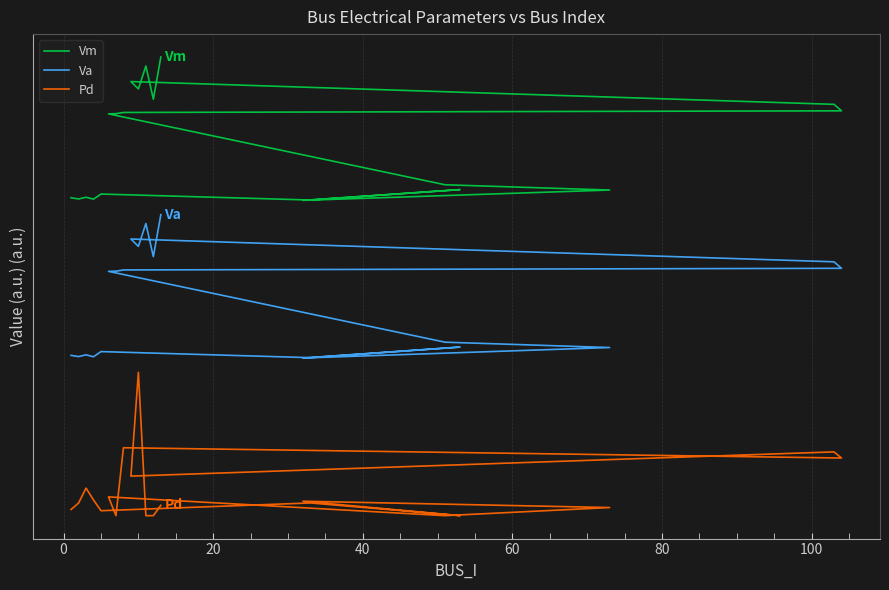

Is it true that Pd equals -1.0 at 13?

False